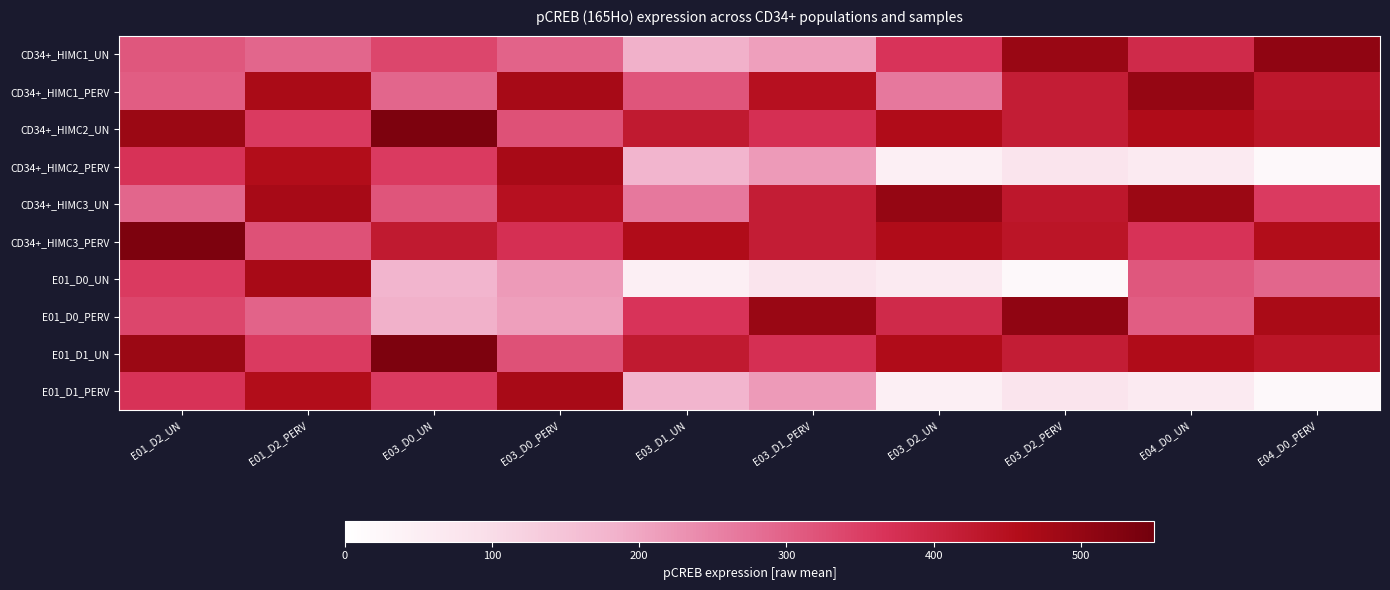

Reading left to right, what are all the values shown in this chart?

CD34+_HIMC1_UN: E01_D2_UN=315.4	E01_D2_PERV=292.9	E03_D0_UN=339.2	E03_D0_PERV=298.1	E03_D1_UN=186.5	E03_D1_PERV=211.7	E03_D2_UN=366.3	E03_D2_PERV=493.4	E04_D0_UN=388.8	E04_D0_PERV=505.7
CD34+_HIMC1_PERV: E01_D2_UN=305.6	E01_D2_PERV=470.4	E03_D0_UN=292.5	E03_D0_PERV=473.4	E03_D1_UN=317.6	E03_D1_PERV=448.6	E03_D2_UN=267.3	E03_D2_PERV=418.2	E04_D0_UN=498.9	E04_D0_PERV=429.8
CD34+_HIMC2_UN: E01_D2_UN=491.2	E01_D2_PERV=355.1	E03_D0_UN=533.2	E03_D0_PERV=323.6	E03_D1_UN=424.1	E03_D1_PERV=374.0	E03_D2_UN=460.2	E03_D2_PERV=417.6	E04_D0_UN=461.7	E04_D0_PERV=437.8
CD34+_HIMC2_PERV: E01_D2_UN=369.4	E01_D2_PERV=455.6	E03_D0_UN=355.8	E03_D0_PERV=471.6	E03_D1_UN=177.4	E03_D1_PERV=217.7	E03_D2_UN=45.3	E03_D2_PERV=80.0	E04_D0_UN=63.8	E04_D0_PERV=20.1
CD34+_HIMC3_UN: E01_D2_UN=292.5	E01_D2_PERV=473.4	E03_D0_UN=317.6	E03_D0_PERV=448.6	E03_D1_UN=267.3	E03_D1_PERV=418.2	E03_D2_UN=498.9	E03_D2_PERV=429.8	E04_D0_UN=491.2	E04_D0_PERV=355.1
CD34+_HIMC3_PERV: E01_D2_UN=533.2	E01_D2_PERV=323.6	E03_D0_UN=424.1	E03_D0_PERV=374.0	E03_D1_UN=460.2	E03_D1_PERV=417.6	E03_D2_UN=461.7	E03_D2_PERV=437.8	E04_D0_UN=369.4	E04_D0_PERV=455.6
E01_D0_UN: E01_D2_UN=355.8	E01_D2_PERV=471.6	E03_D0_UN=177.4	E03_D0_PERV=217.7	E03_D1_UN=45.3	E03_D1_PERV=80.0	E03_D2_UN=63.8	E03_D2_PERV=20.1	E04_D0_UN=315.4	E04_D0_PERV=292.9
E01_D0_PERV: E01_D2_UN=339.2	E01_D2_PERV=298.1	E03_D0_UN=186.5	E03_D0_PERV=211.7	E03_D1_UN=366.3	E03_D1_PERV=493.4	E03_D2_UN=388.8	E03_D2_PERV=505.7	E04_D0_UN=305.6	E04_D0_PERV=470.4
E01_D1_UN: E01_D2_UN=491.2	E01_D2_PERV=355.1	E03_D0_UN=533.2	E03_D0_PERV=323.6	E03_D1_UN=424.1	E03_D1_PERV=374.0	E03_D2_UN=460.2	E03_D2_PERV=417.6	E04_D0_UN=461.7	E04_D0_PERV=437.8
E01_D1_PERV: E01_D2_UN=369.4	E01_D2_PERV=455.6	E03_D0_UN=355.8	E03_D0_PERV=471.6	E03_D1_UN=177.4	E03_D1_PERV=217.7	E03_D2_UN=45.3	E03_D2_PERV=80.0	E04_D0_UN=63.8	E04_D0_PERV=20.1